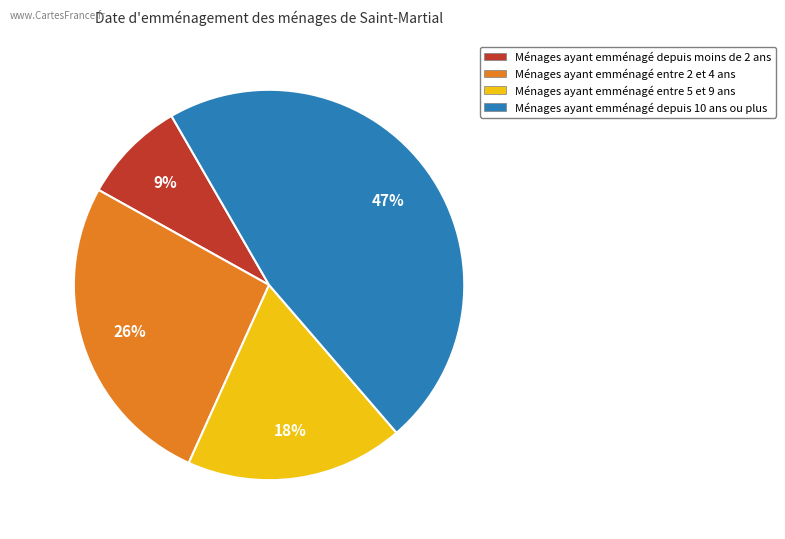

Is there a majority slice in this chart?

No